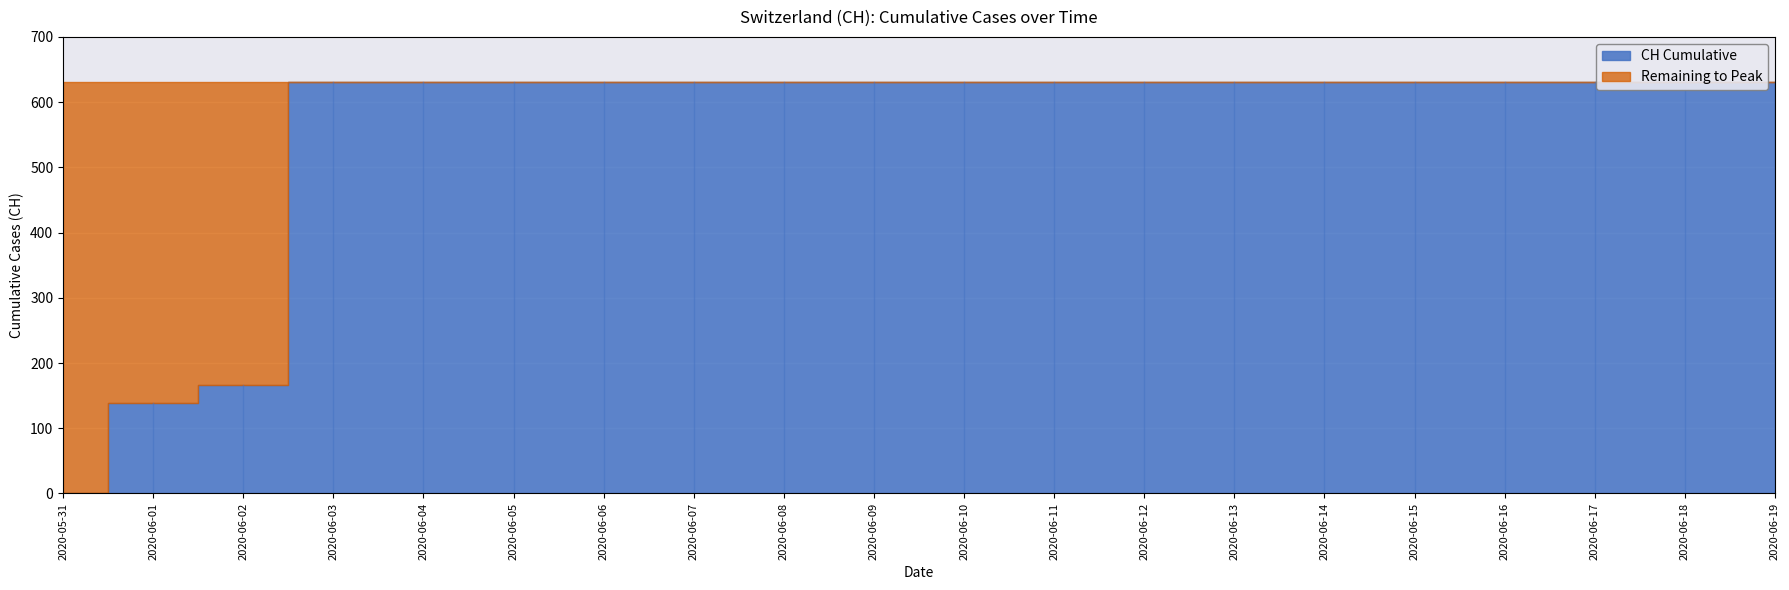

The chart shows a value of 631 at 2020-06-07. True or false?

True